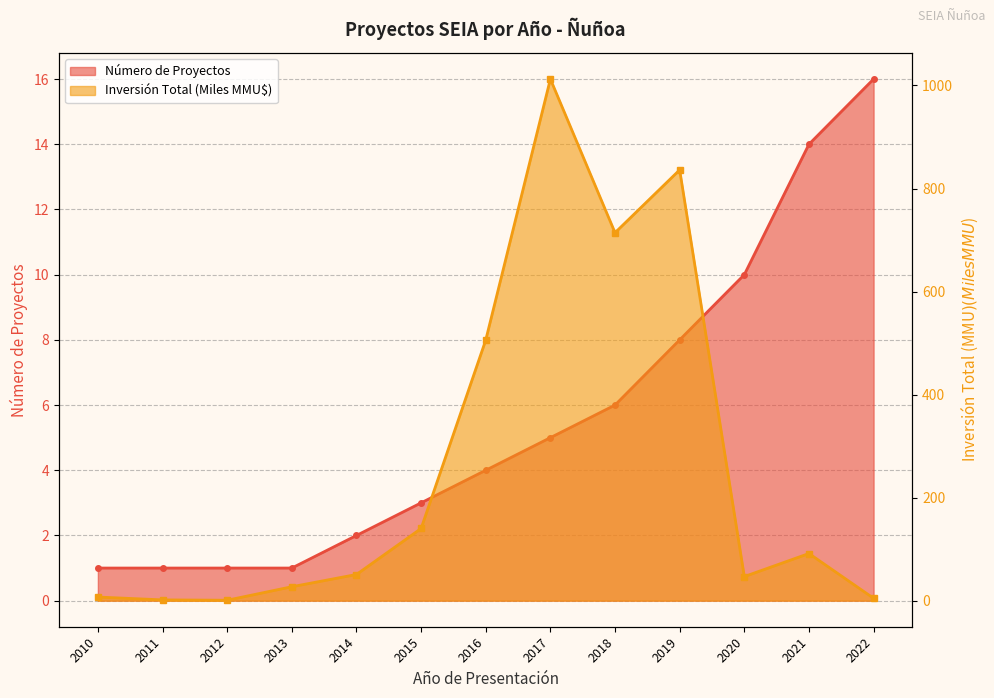

What is the greatest value displayed?

1012.5